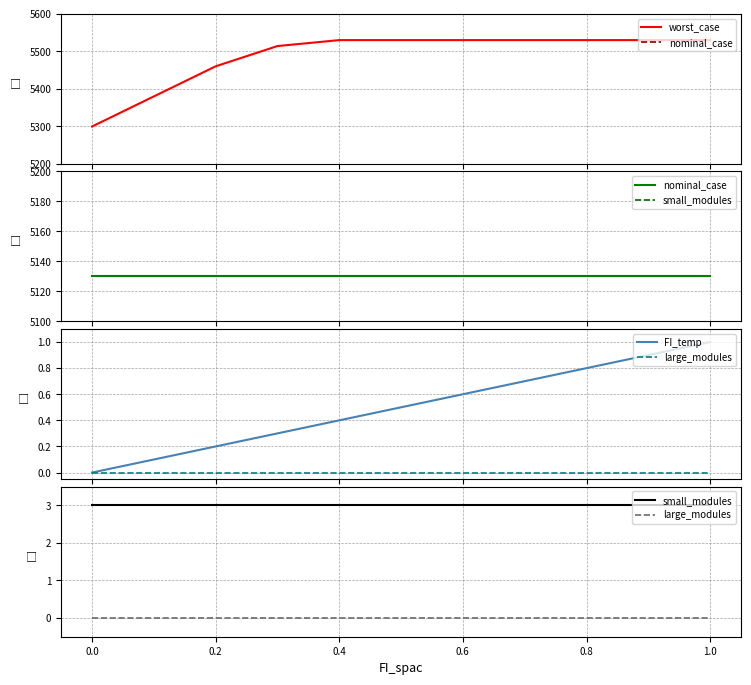

Is this an area chart (filled region under the line)?

No